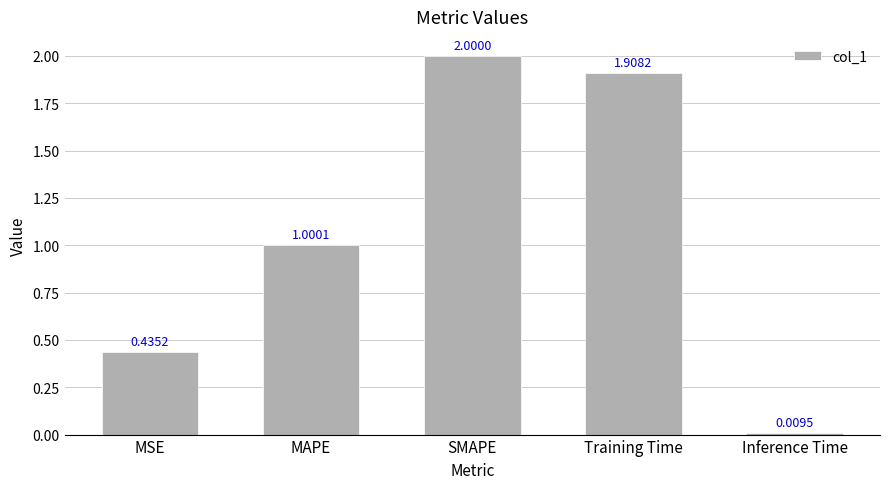

What is the value of the 2nd bar from the left?

1.0